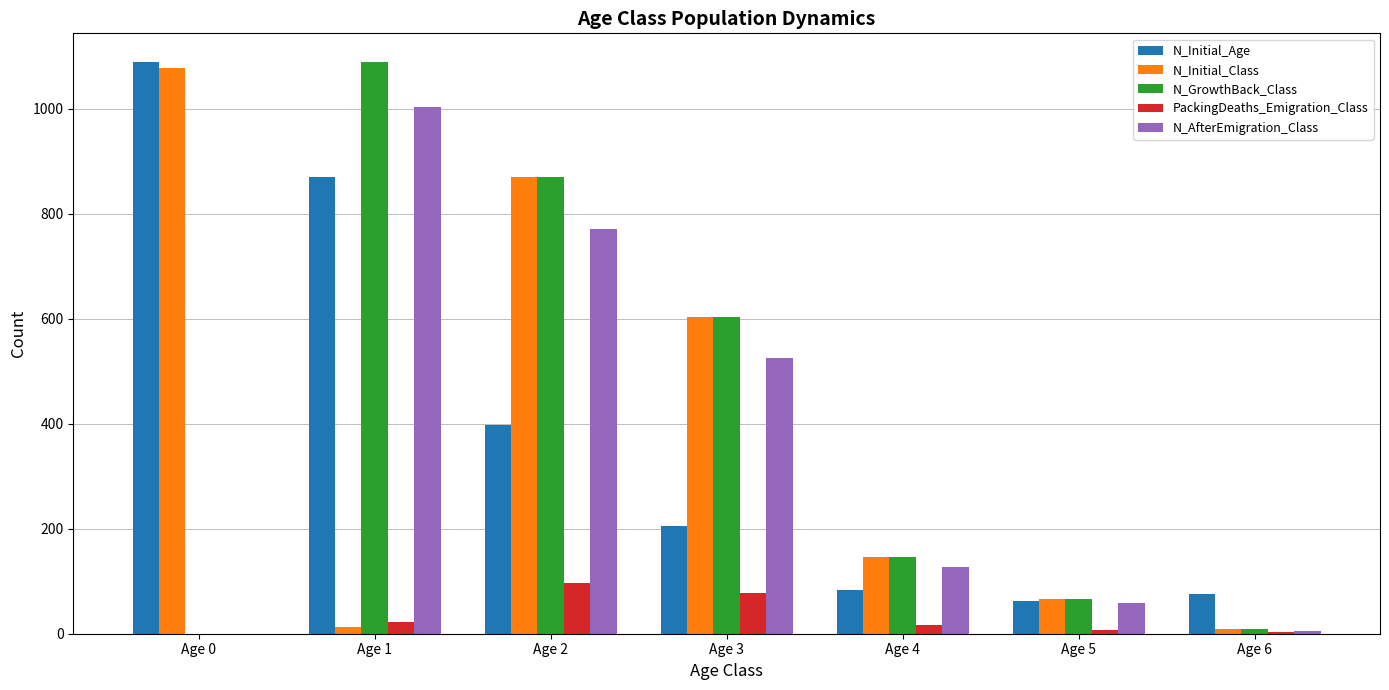

At which label does N_GrowthBack_Class first exceed 146?

Age 1